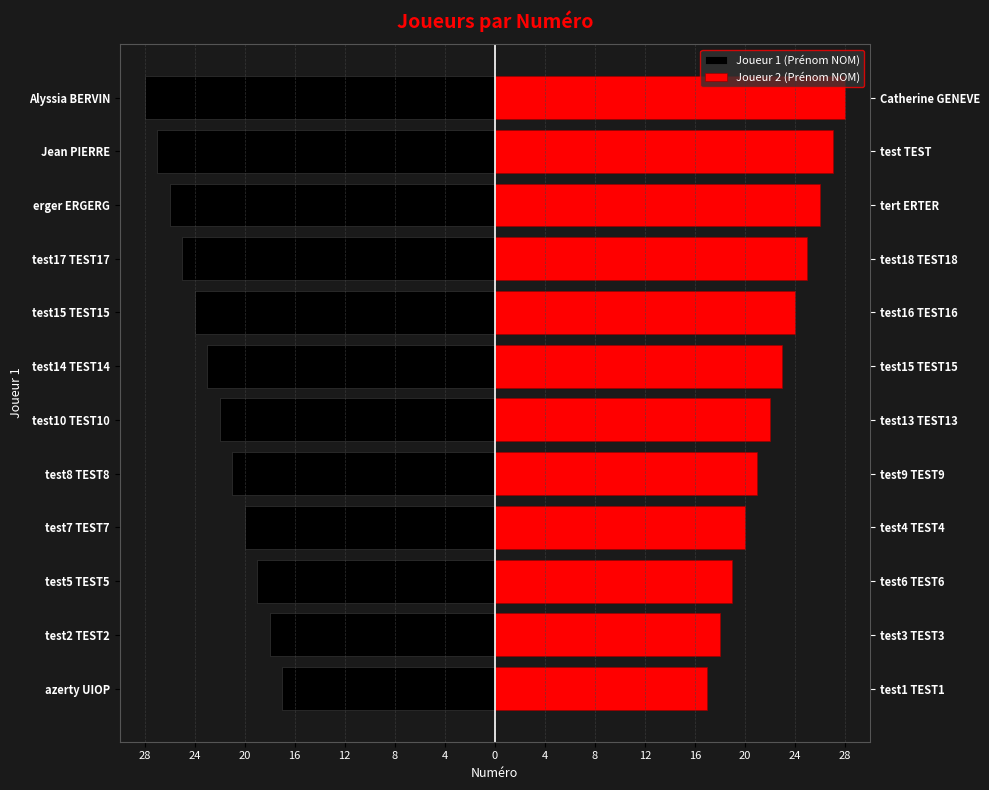

List the series in order of their overall mean, lowest first.

Joueur 1 (Prénom NOM), Joueur 2 (Prénom NOM)